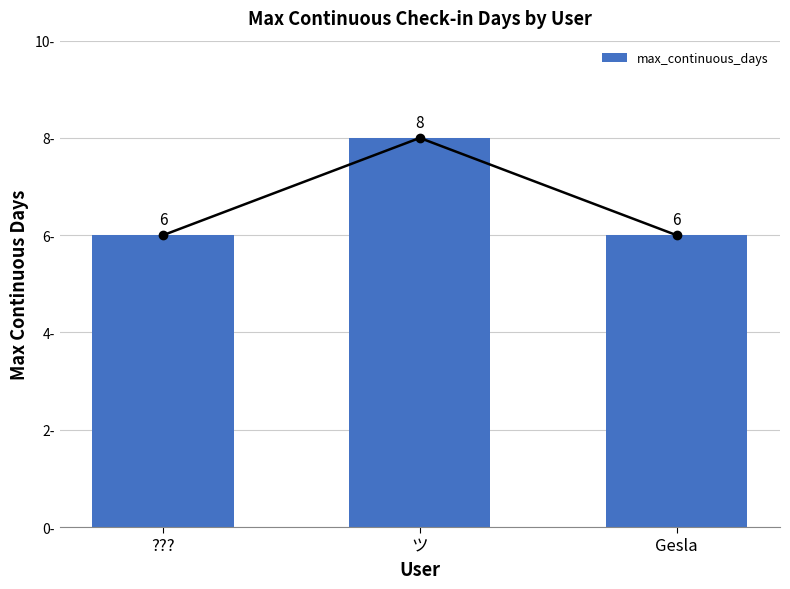

How many data points are above 6?

1